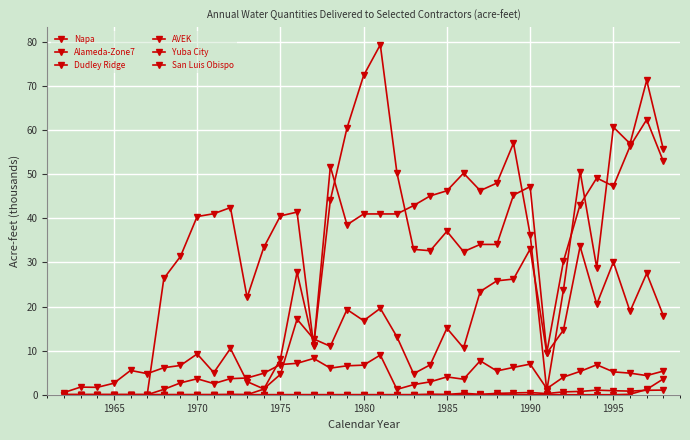

Is this an area chart (filled region under the line)?

No